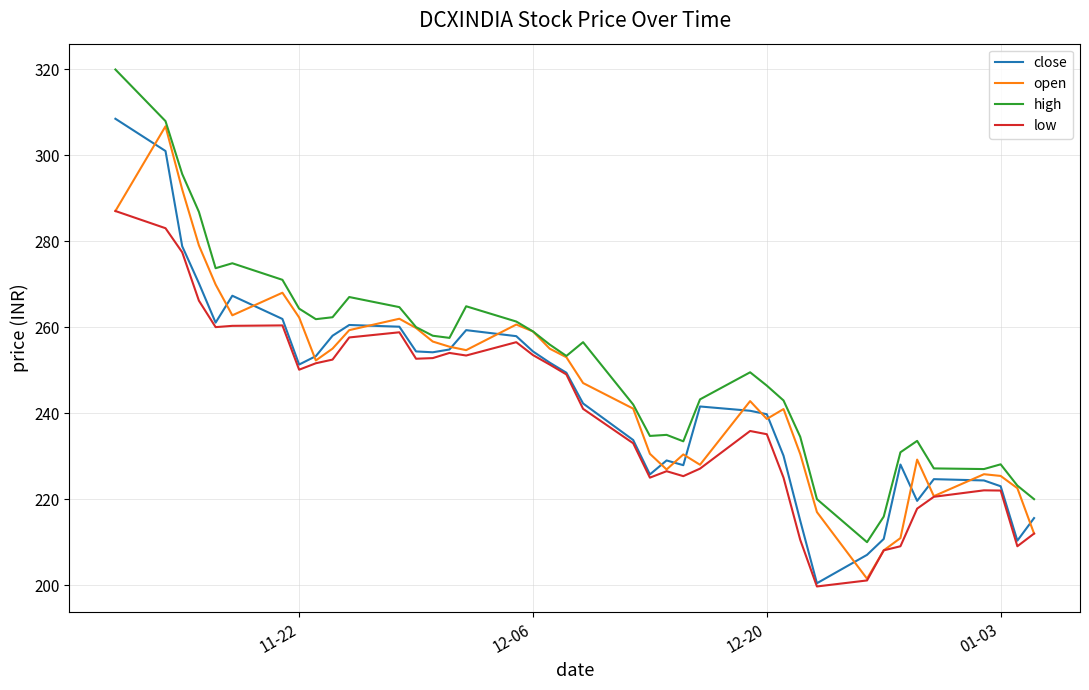

What is the lowest value of the high series?

210.0